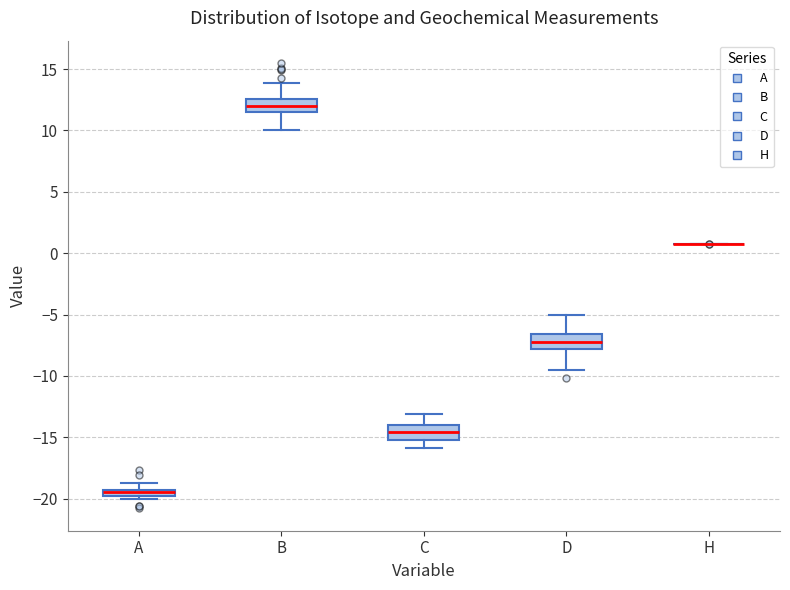

Where does the median line of the box for B sit on the y-axis? The values are not printed on the chart, so give them approximately, as read against the axis.

12.0